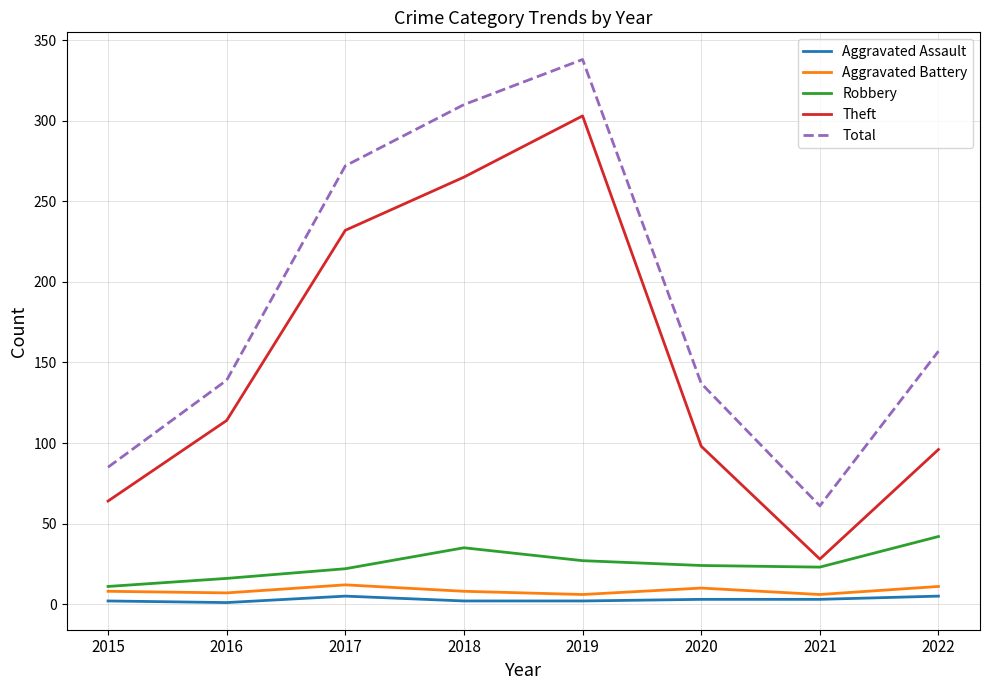

What is the total value across all series at 2022?

311